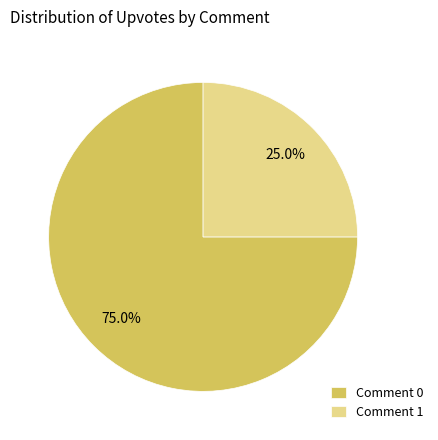

What percentage is the Comment 1 slice, to the nearest percent?

25%